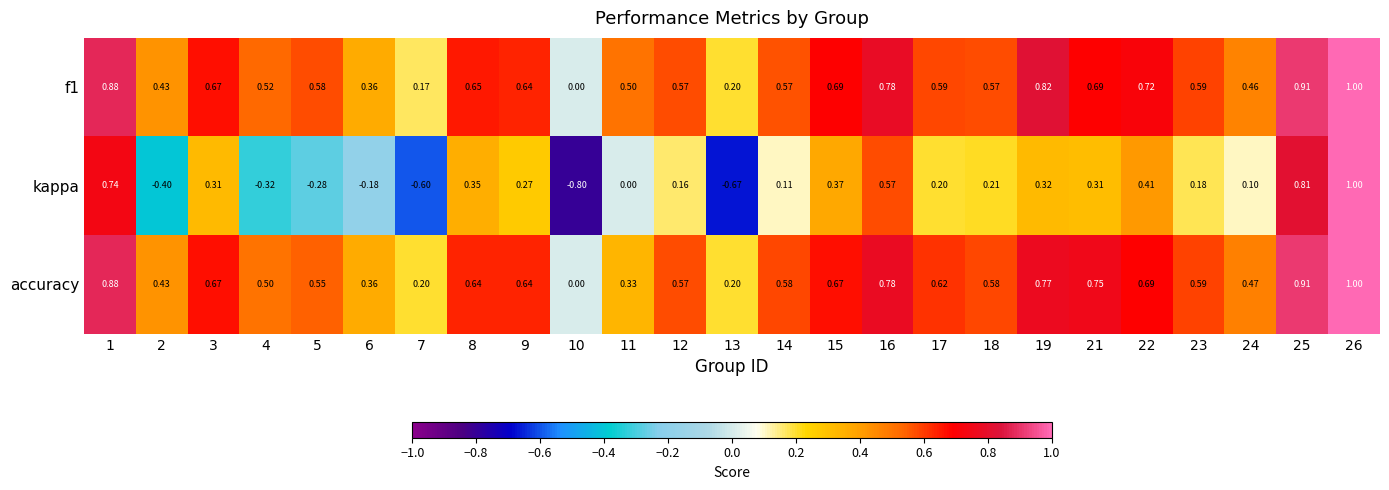

Which series has the widest spread of values?

kappa